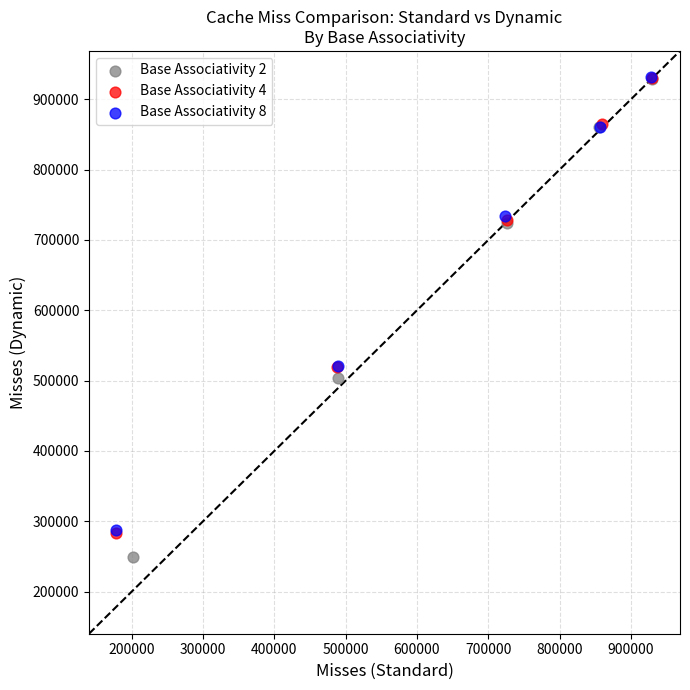

Which series has the largest Y range (max minus min)?

Base Associativity 2